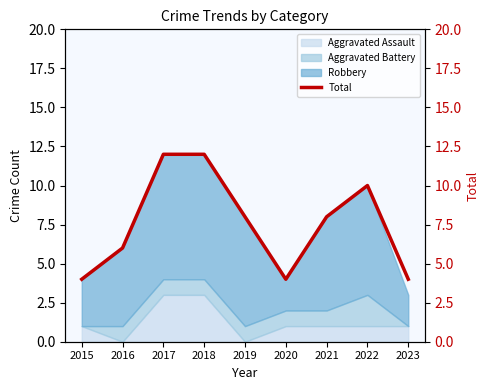

What is the greatest value displayed?

12